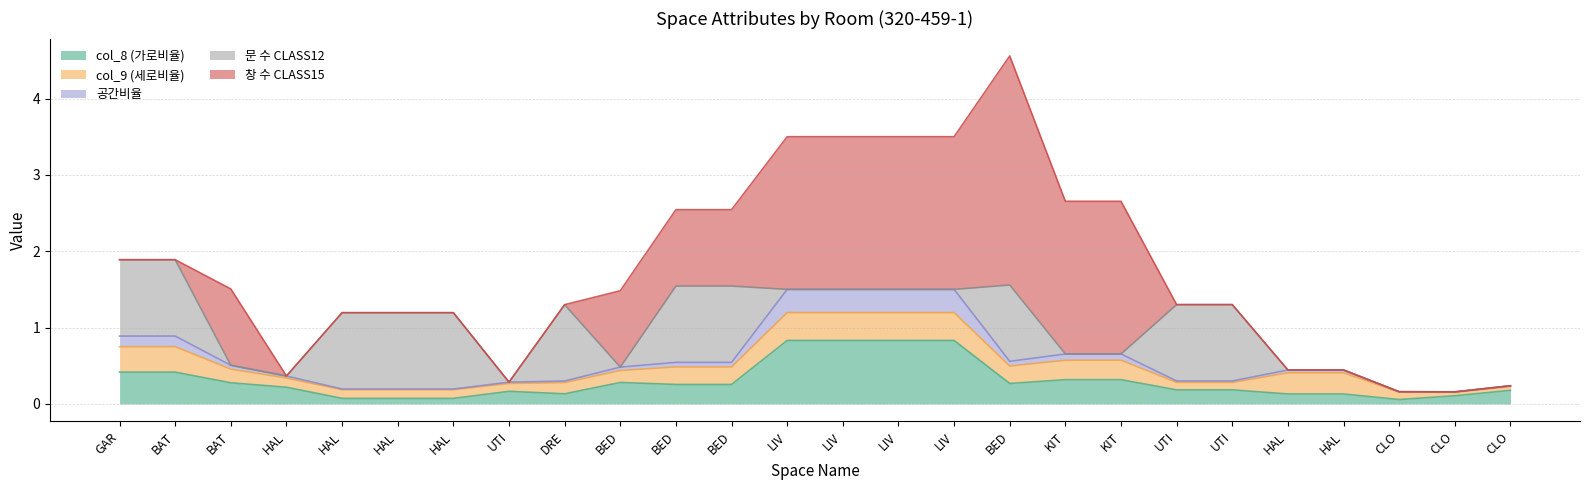

Is it true that 공간비율 equals 0.0 at CLO?

True